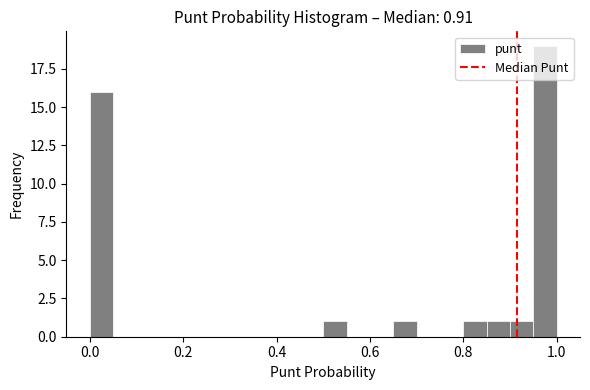

Read against the x-axis, roughly where is the centre of the tallest bar?

0.98